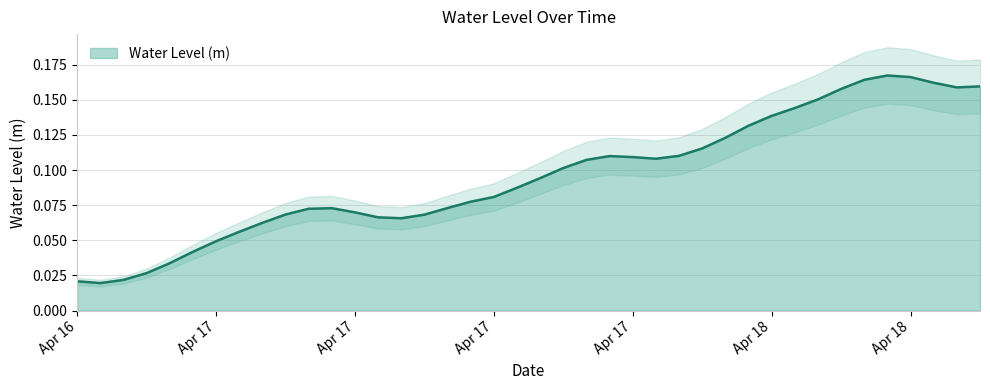

True or false: there are more than 0 points higher than both neighbors.

True